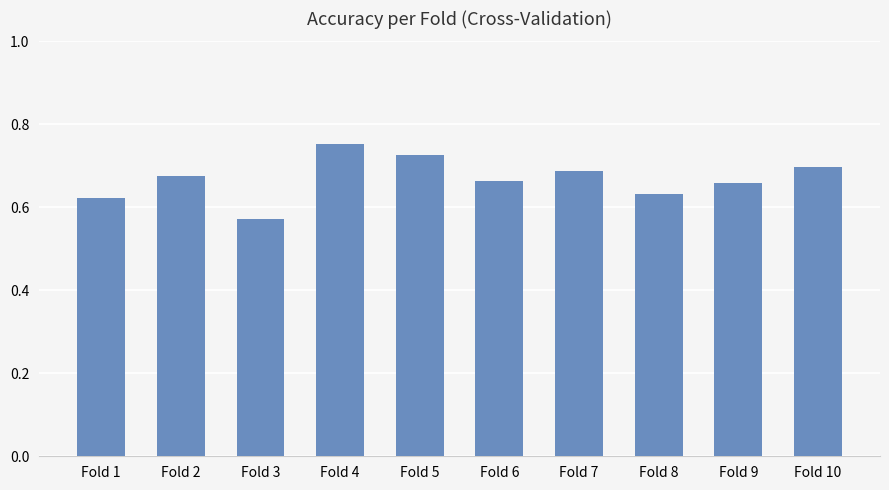

What is the difference between the second highest and minimum values?

0.2